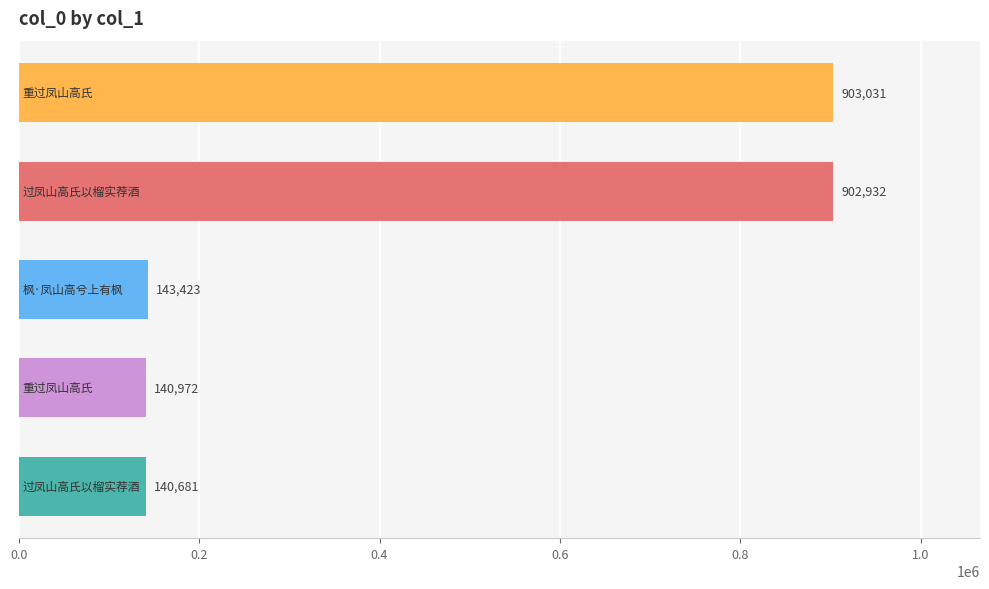

What is the value of the 5th bar from the top?

140681